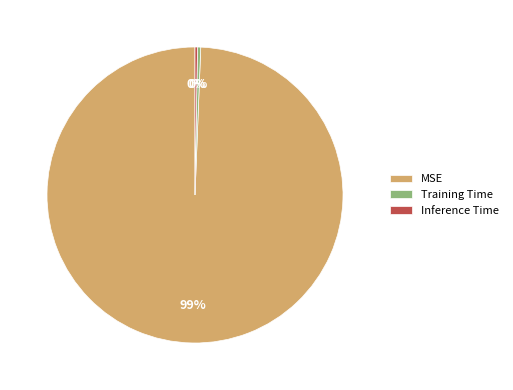

Combined, do MSE and Training Time account for over 50%?

Yes